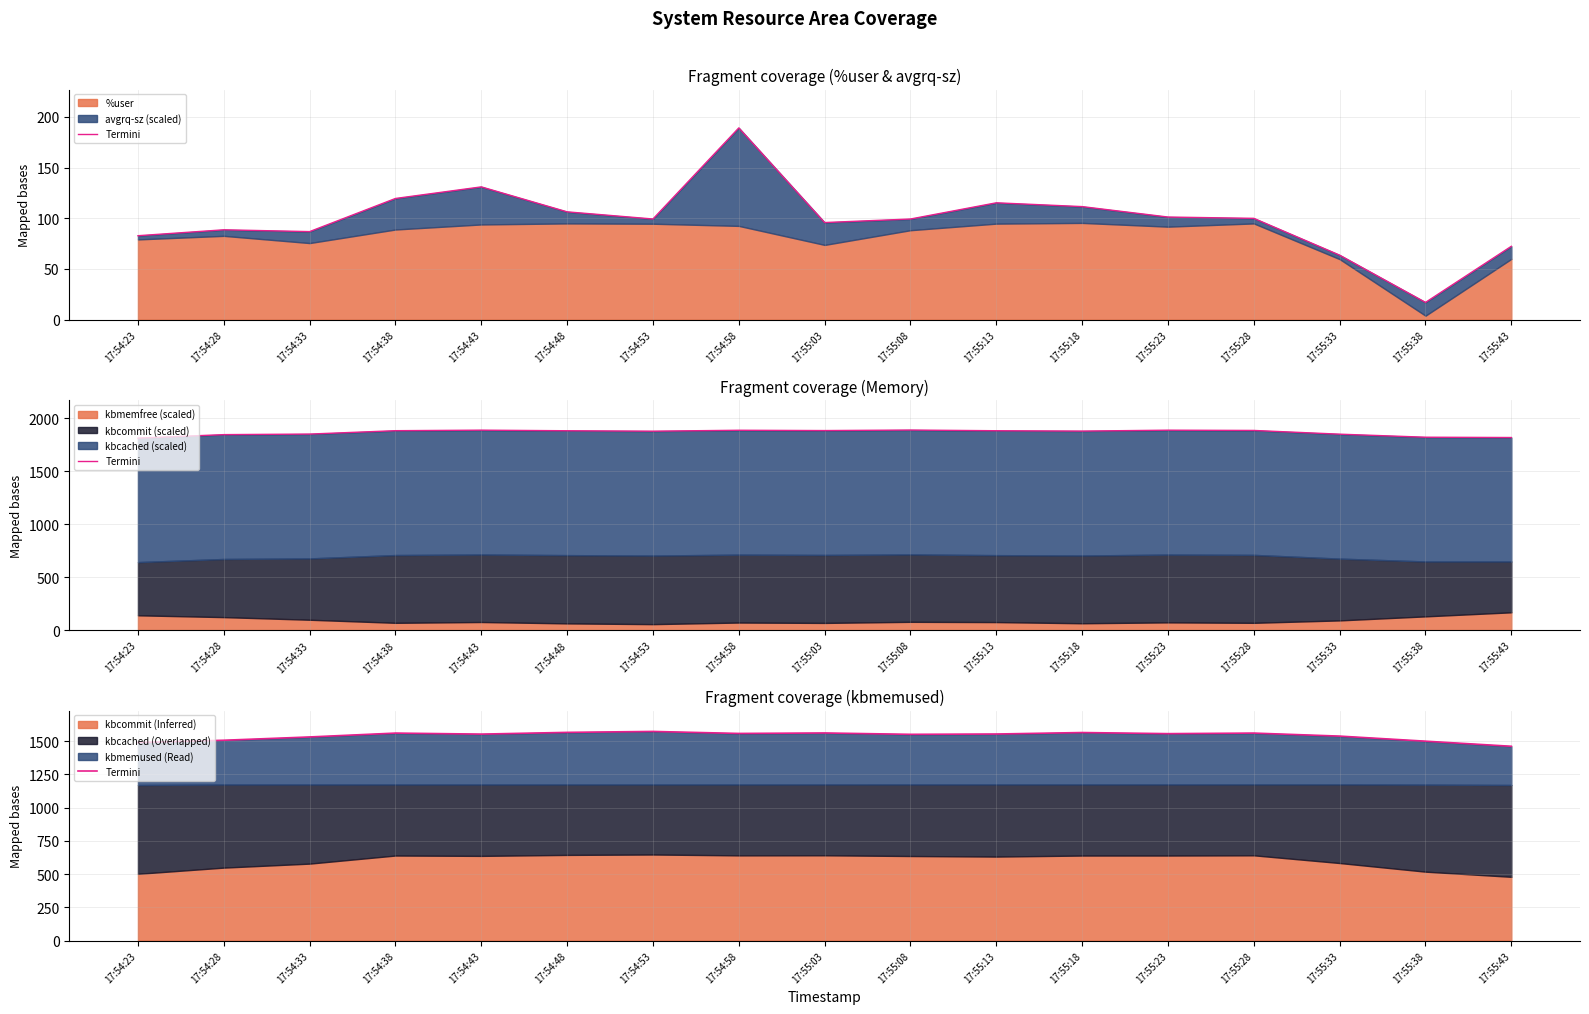

Count the number of categories in the chart.

17